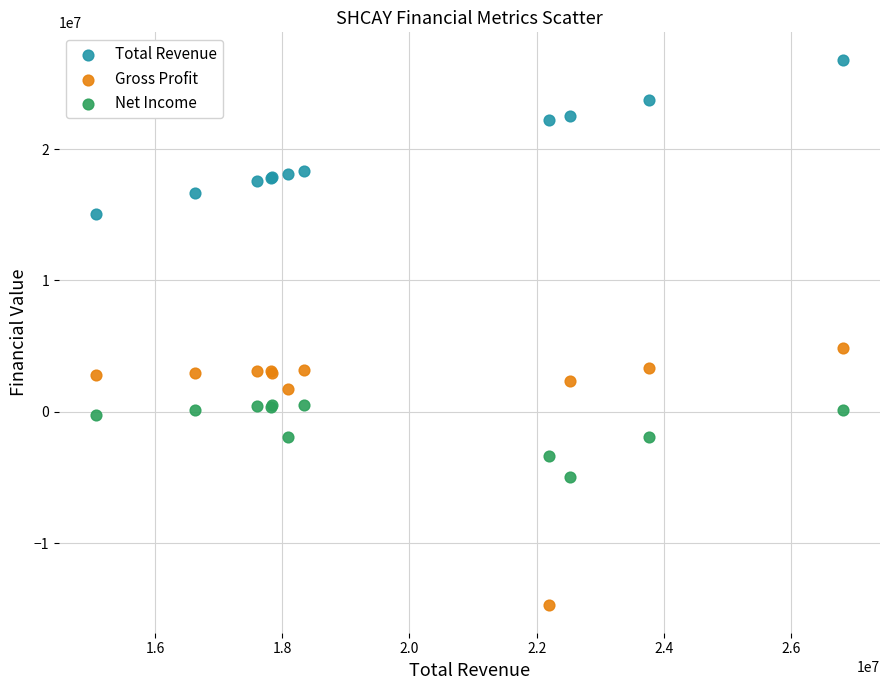

Across all series, what Y value is closest to 6030600?

4862500